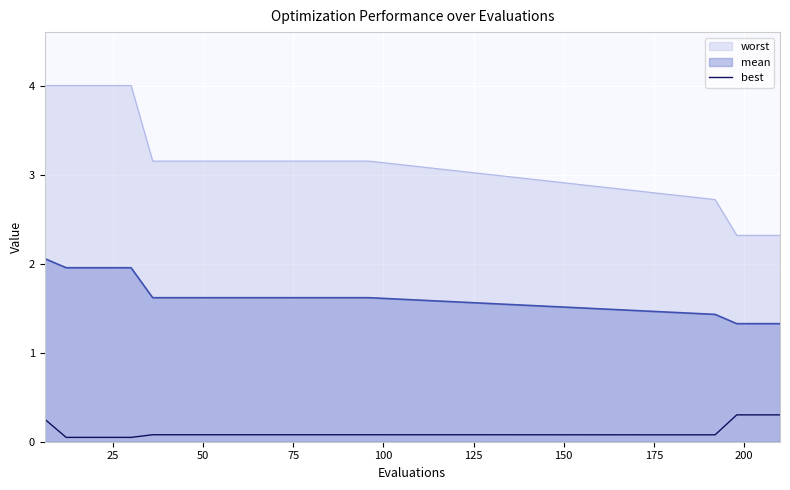

What is the difference between the second highest and second lowest values?

0.3